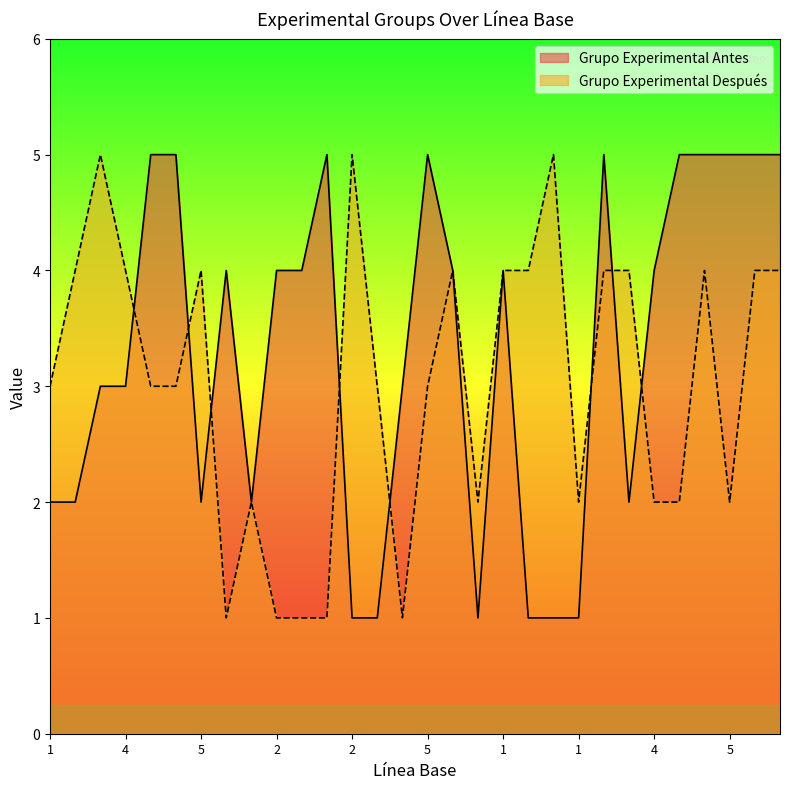

Reading right to left, transcribe all the data shown in this chart.

Grupo Experimental Antes: 5	5	5	5	5	4	2	5	1	1	1	4	1	4	5	3	1	1	5	4	4	2	4	2	5	5	3	3	2	2
Grupo Experimental Después: 4	4	2	4	2	2	4	4	2	5	4	4	2	4	3	1	3	5	1	1	1	2	1	4	3	3	4	5	4	3